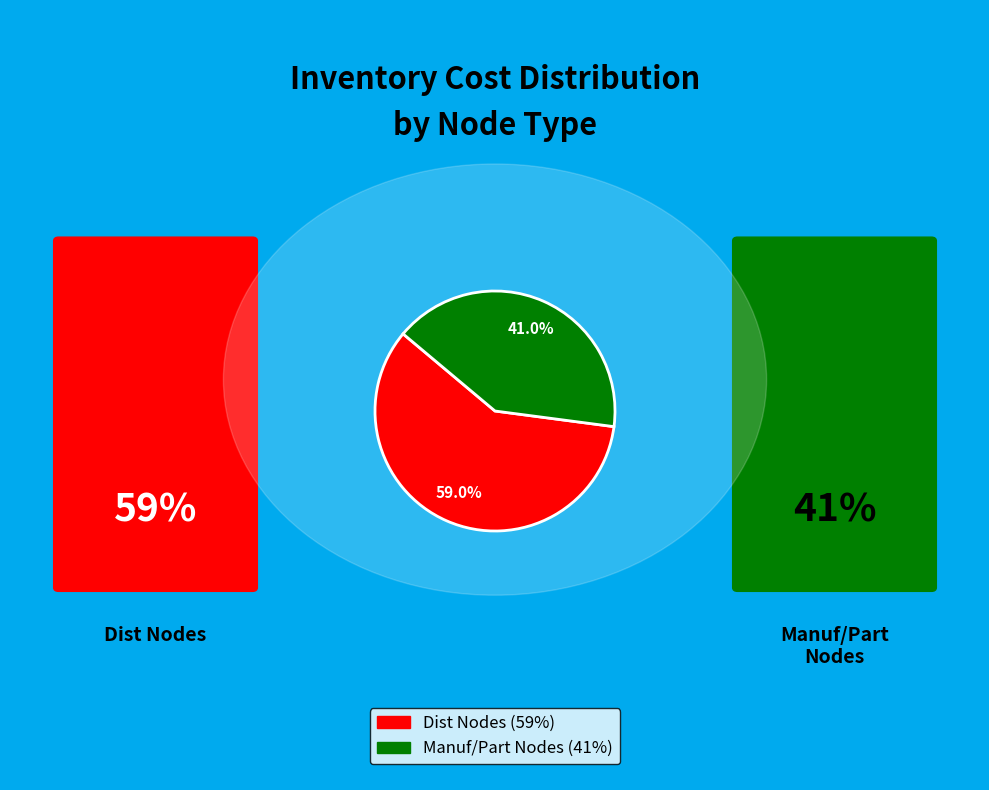

How many slices are in this pie chart?

2